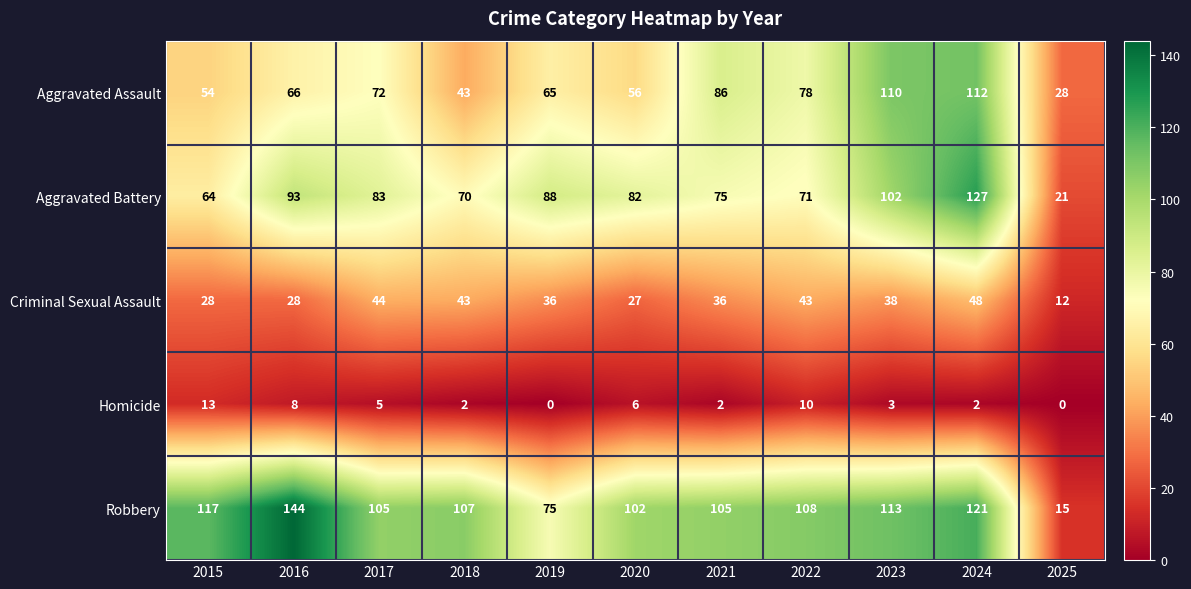

How many values in the Aggravated Battery series are below 82?

5